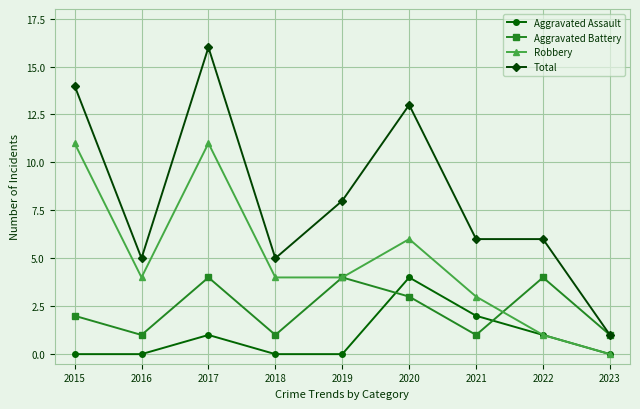

True or false: Aggravated Battery has more than 1 interior local peaks.

True